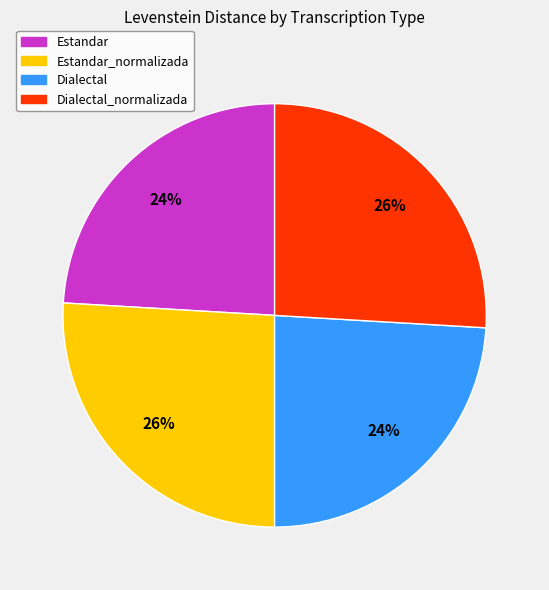

To the nearest percent, what is the difference between the Dialectal_normalizada and Dialectal slice percentages?

2%